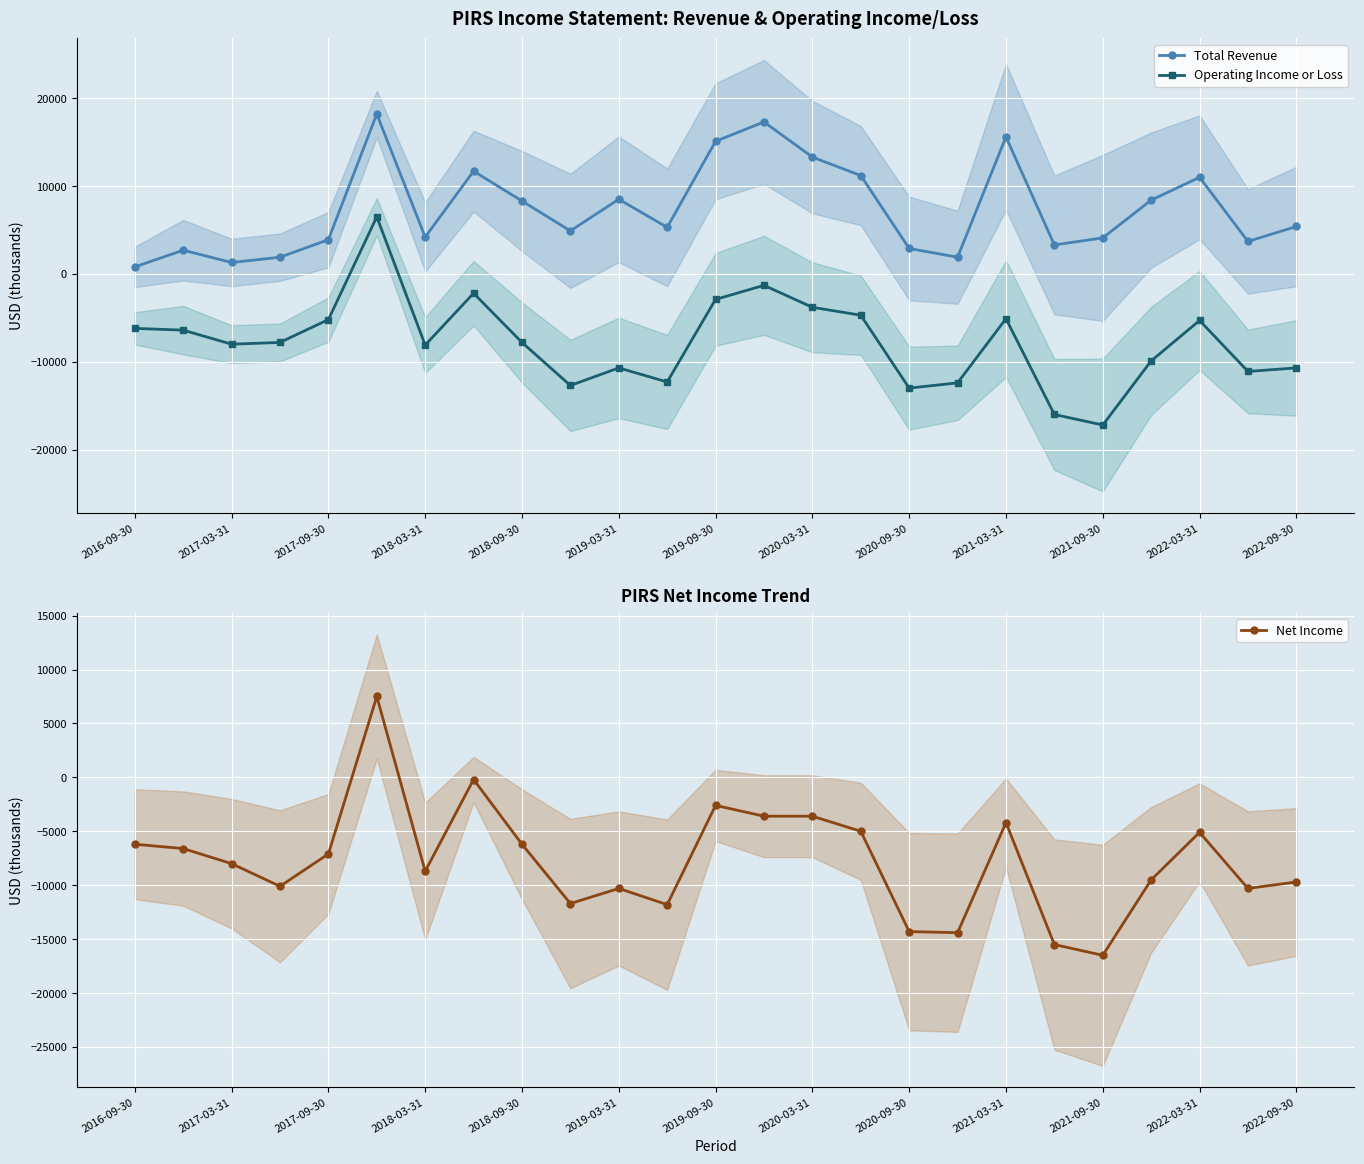

True or false: Total Revenue and Operating Income or Loss intersect in this chart.

False